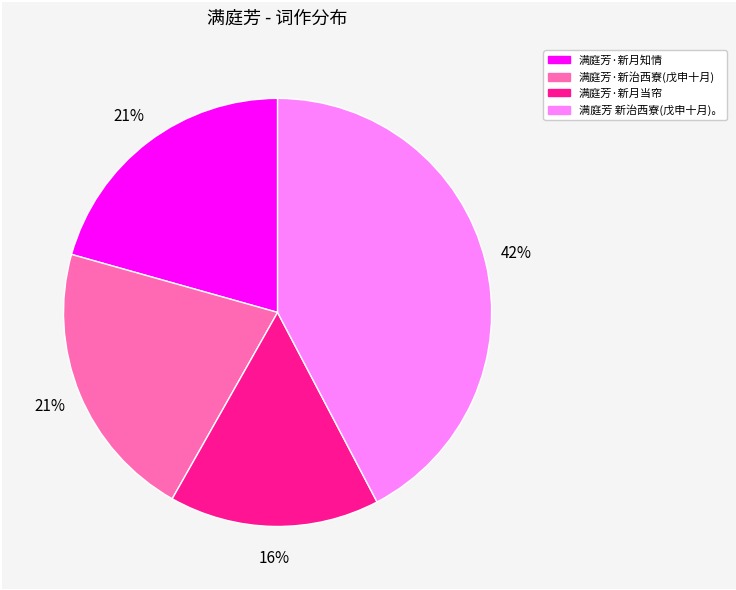

To the nearest percent, what is the average slice percentage?

25%